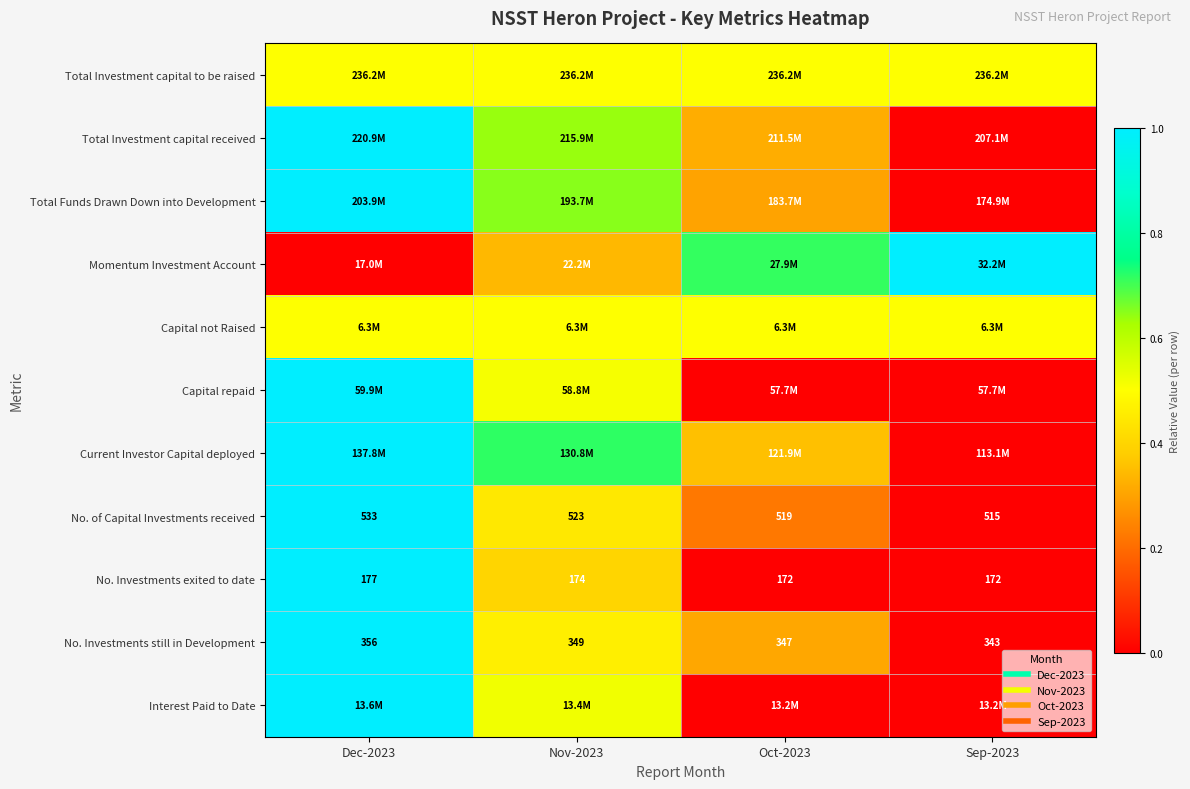

Rank the categories by Total Investment capital to be raised value from highest to lowest.

Dec-2023, Nov-2023, Oct-2023, Sep-2023